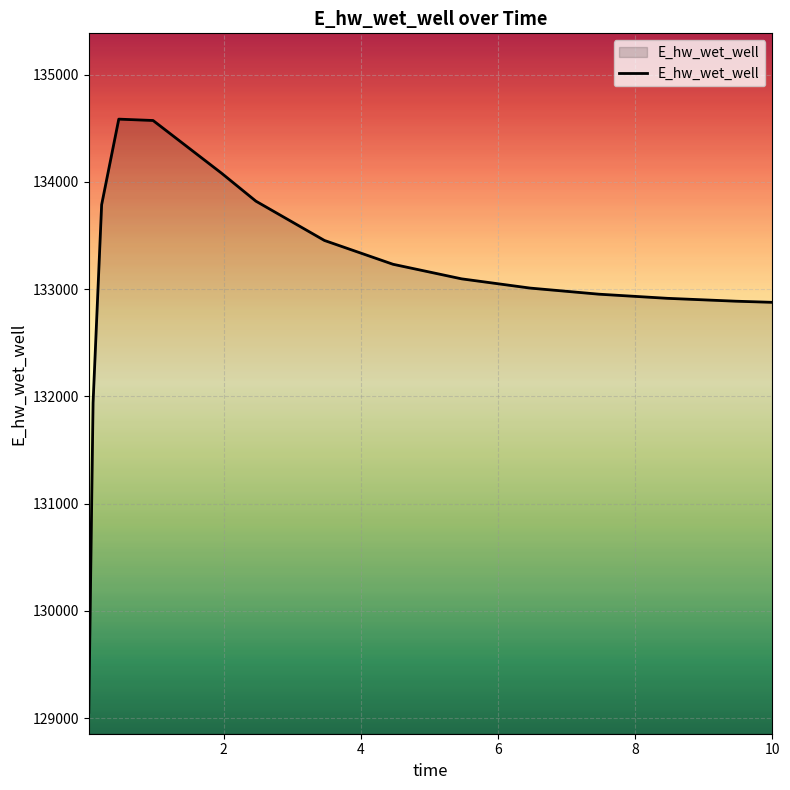

What is the maximum value shown in the chart?

134584.6